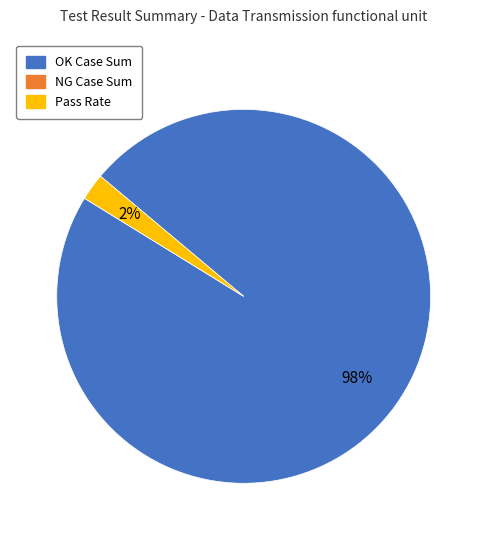

Between Pass Rate and OK Case Sum, which is larger?

OK Case Sum